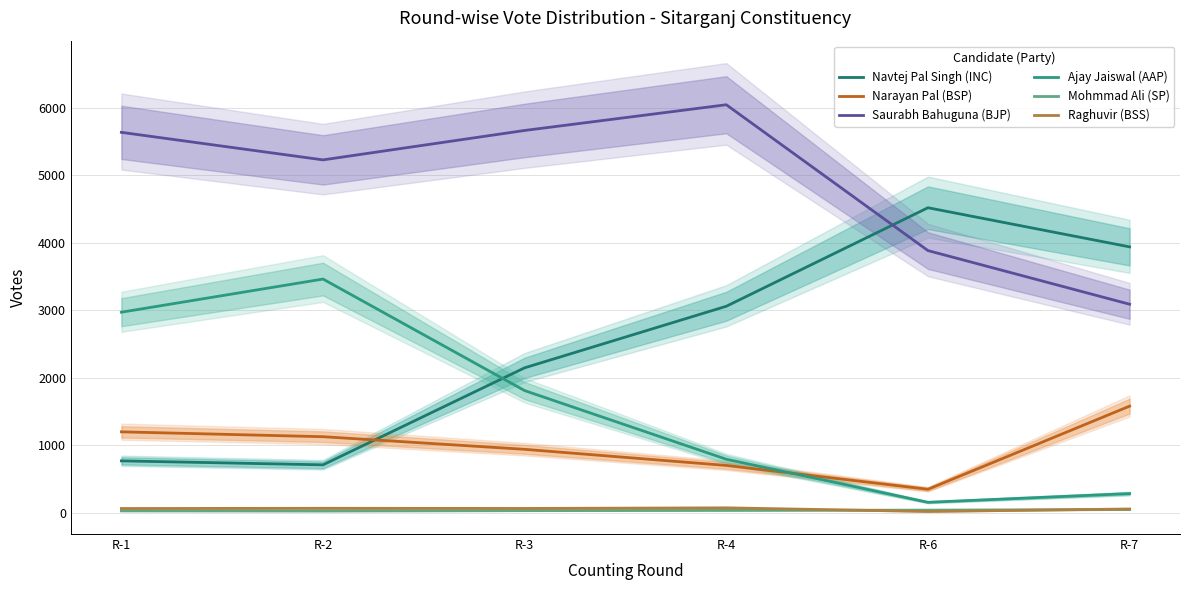

Between which two adjacent categories do Narayan Pal (BSP) and Navtej Pal Singh (INC) first intersect?

R-2 and R-3